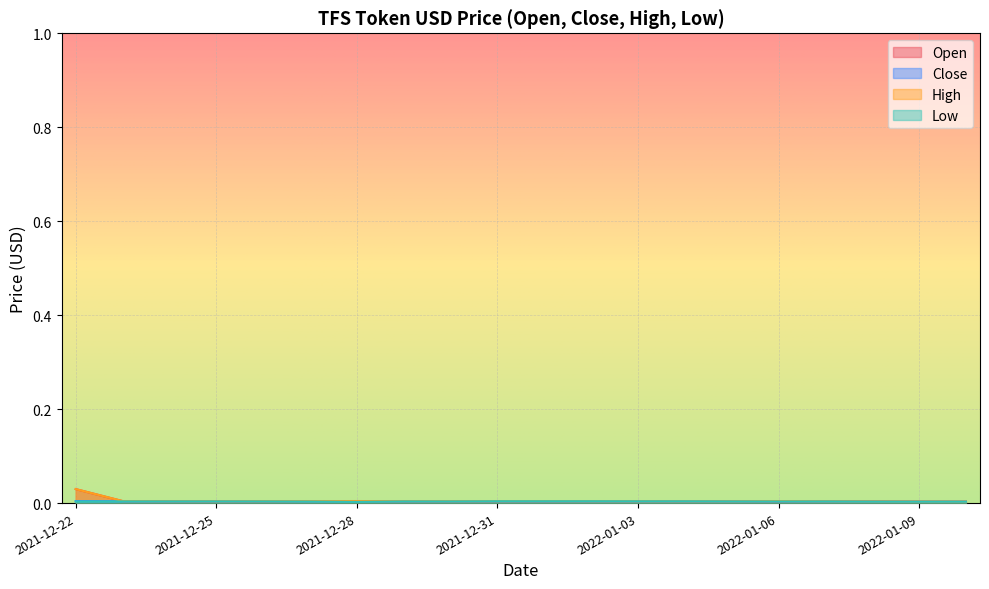

How many interior local peaks does the Close series have?

5